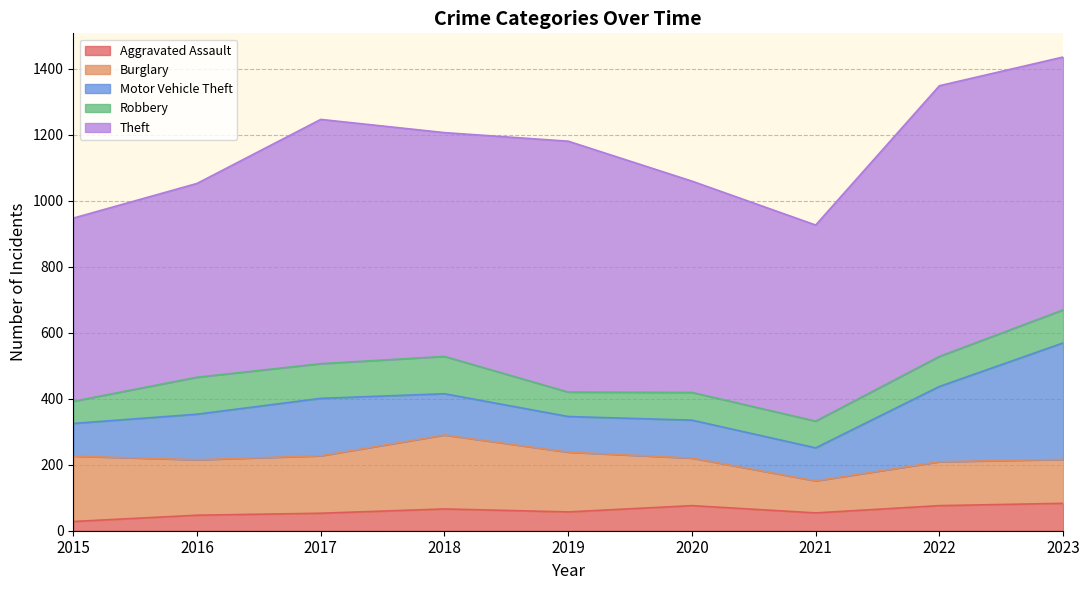

What is the highest value of the Robbery series?

113